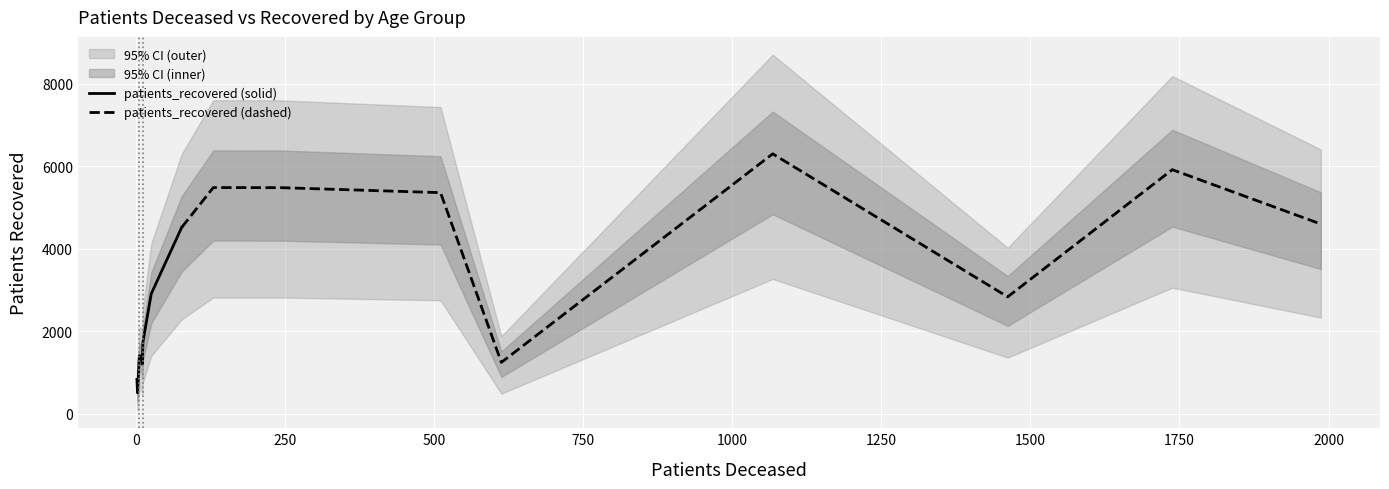

What is the maximum value for patients_recovered (solid)?

4513